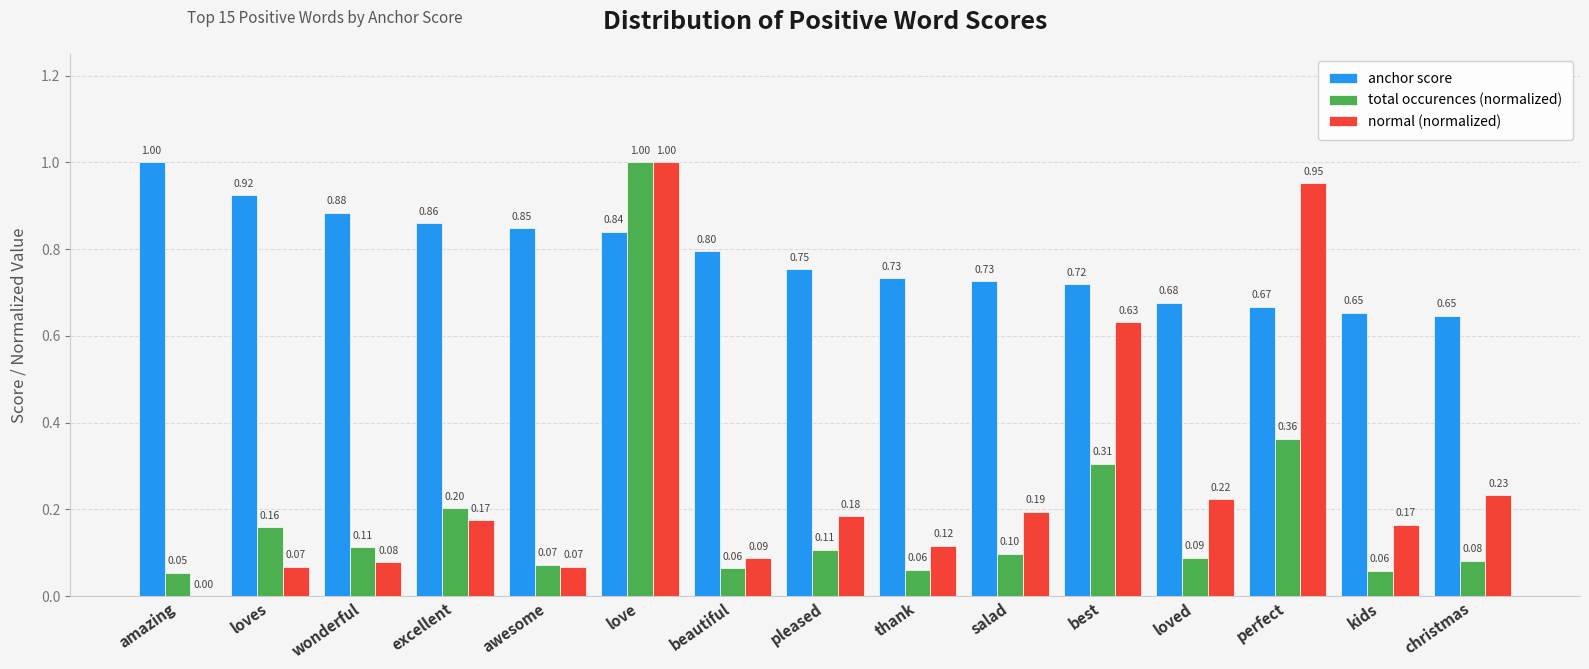

Between pleased and thank, which series saw the biggest shift?

normal (normalized)